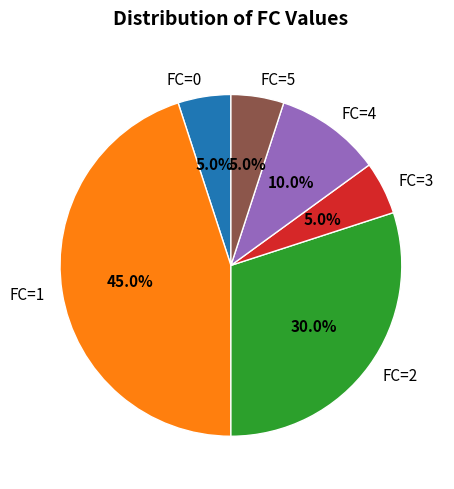

What percentage is the FC=1 slice, to the nearest percent?

45%